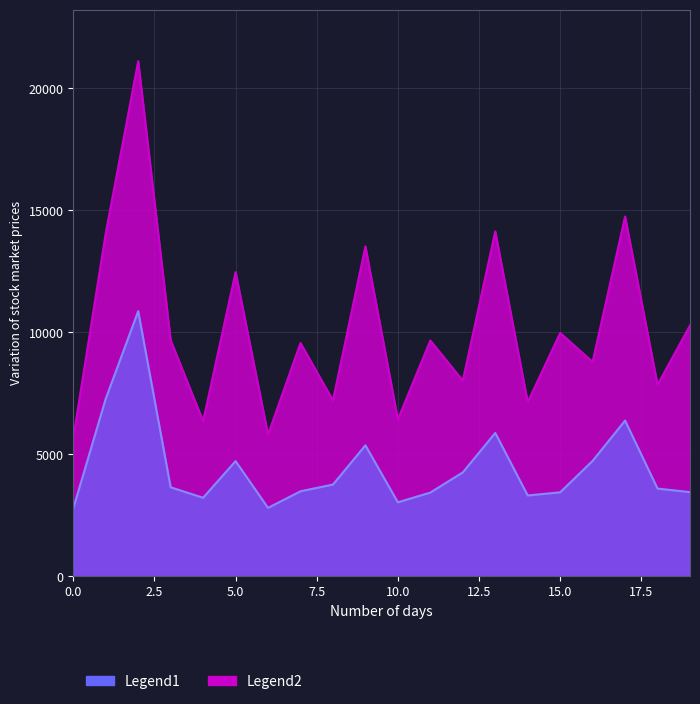

True or false: Legend1 has more than 2 points higher than both neighbors.

True